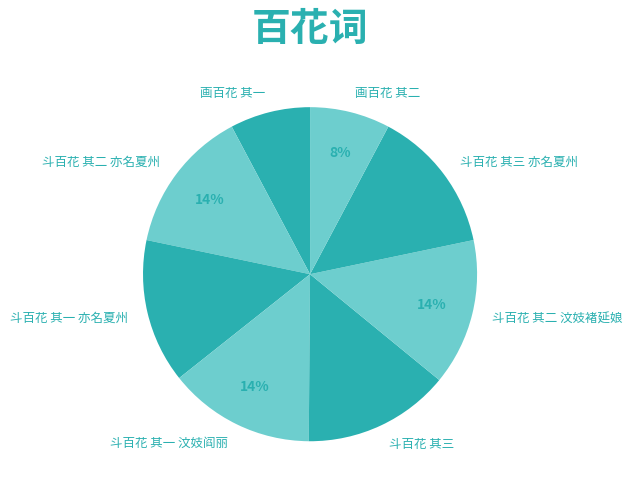

How many slices are in this pie chart?

8